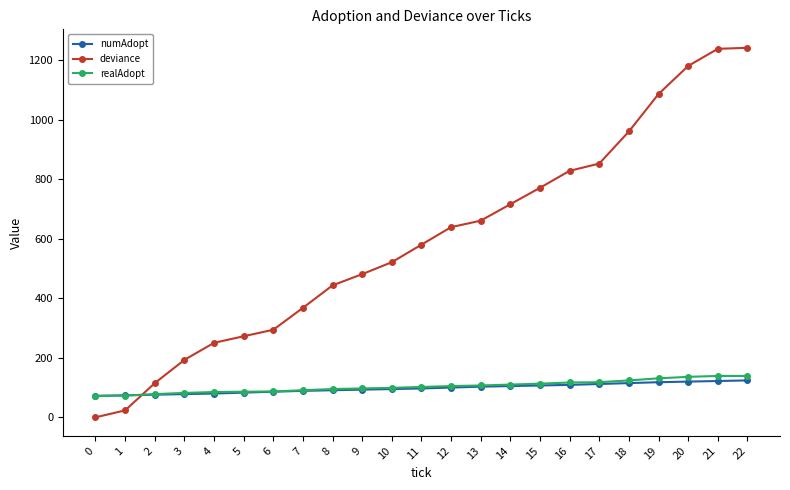

Which series ends up on top after the final intersection of realAdopt and deviance?

deviance